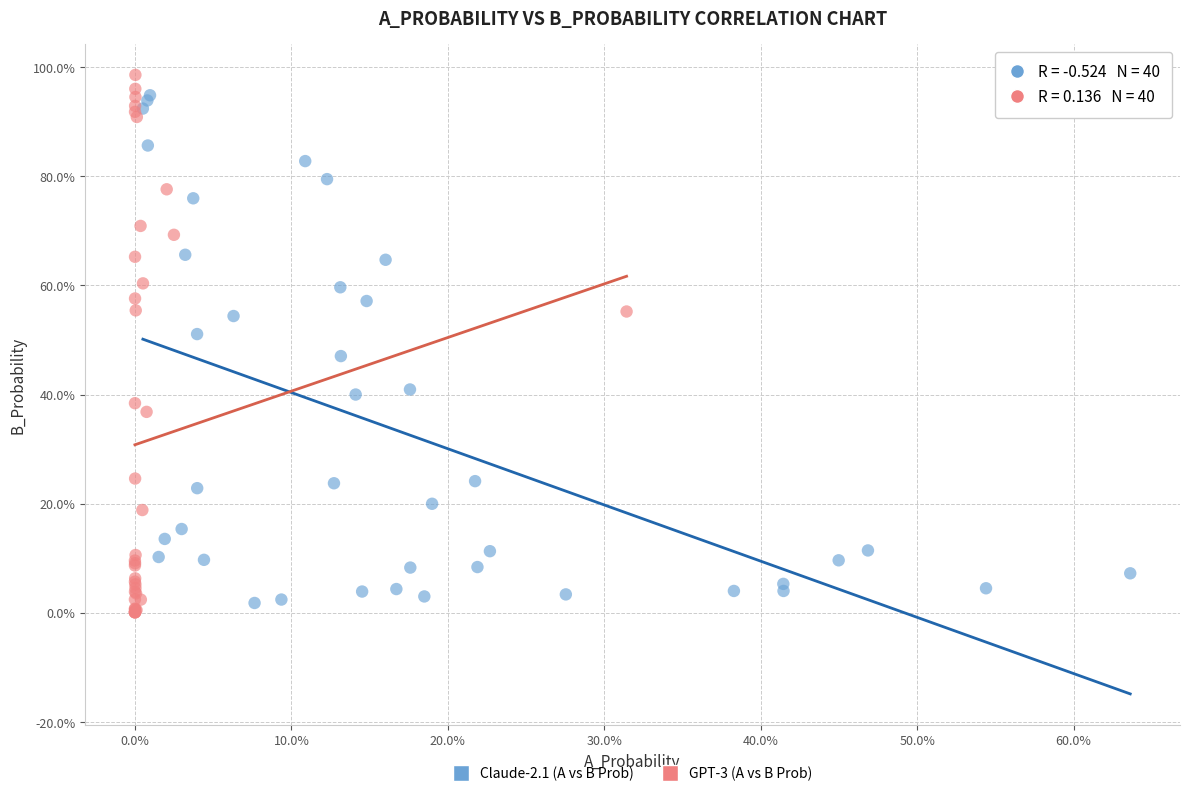

Which series has the largest Y range (max minus min)?

GPT-3 (A vs B Prob)